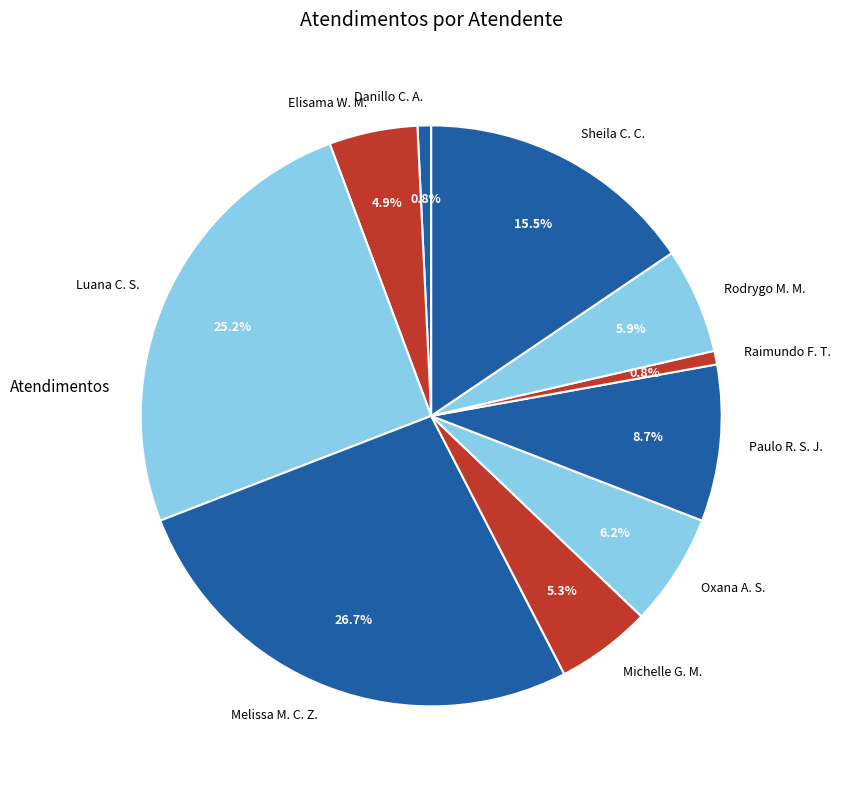

Does any single category account for the majority?

No